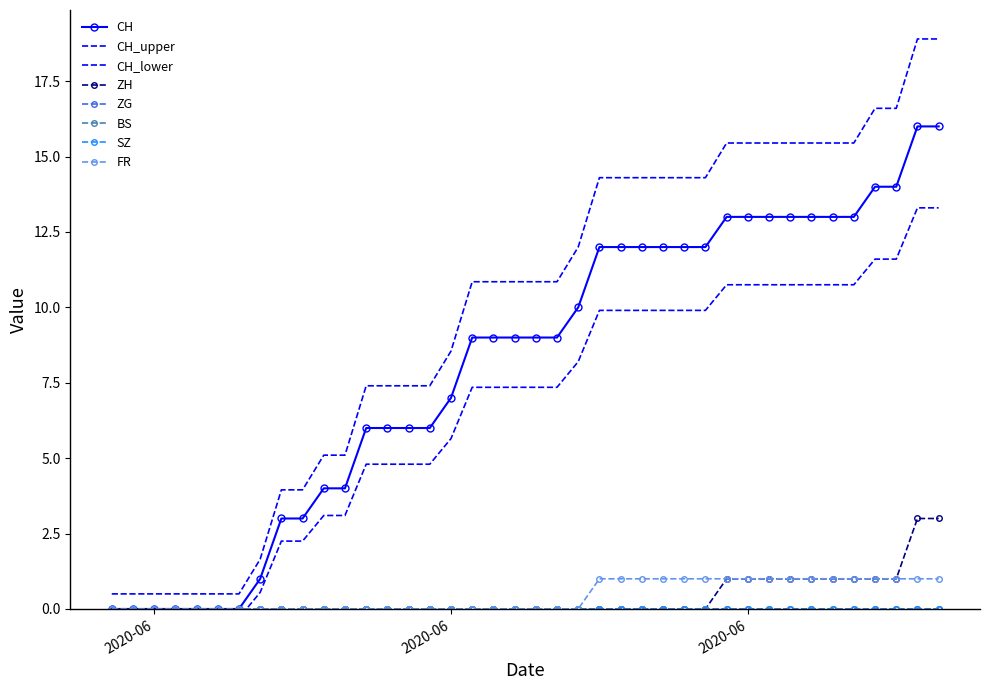

How many data points in ZH are above 0?

11